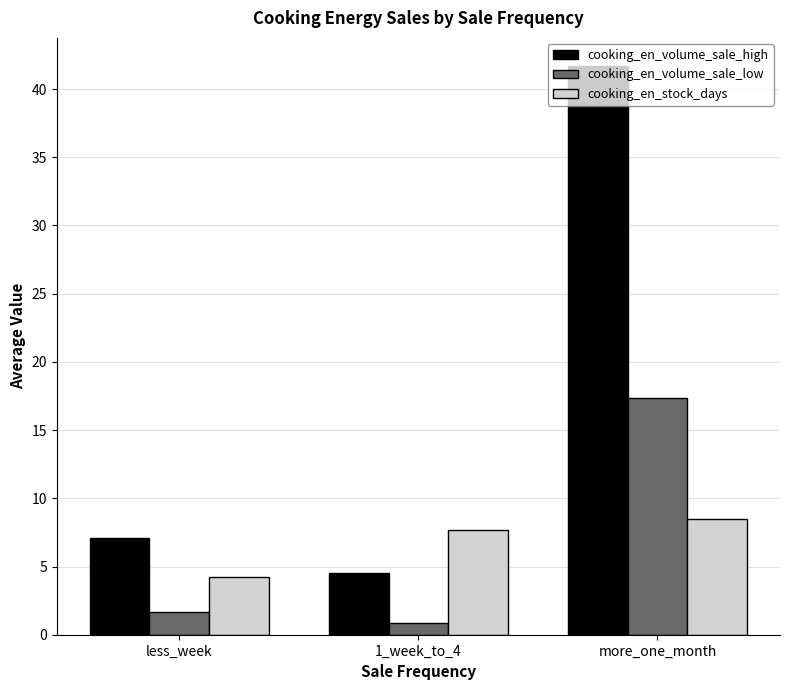

Rank the series at less_week from lowest to highest value.

cooking_en_volume_sale_low, cooking_en_stock_days, cooking_en_volume_sale_high